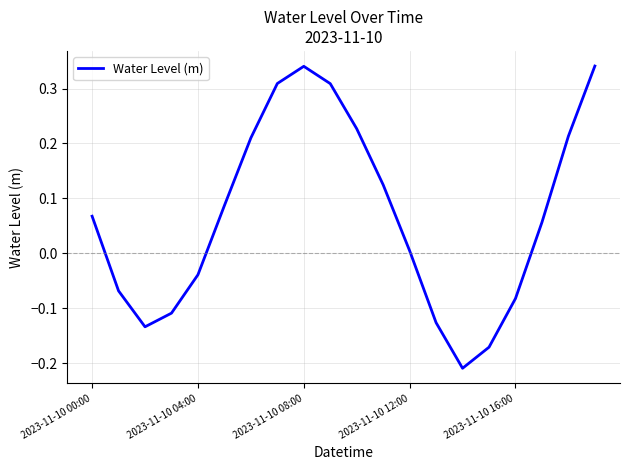

What is the difference between the maximum and minimum values?

0.6